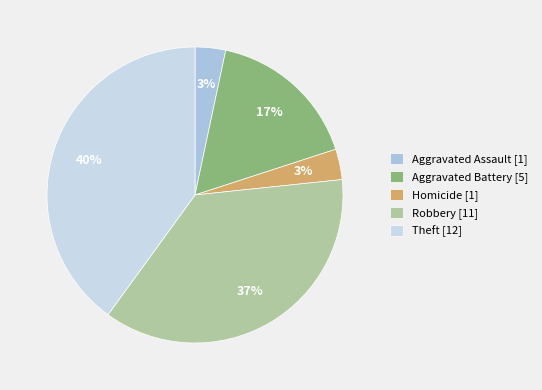

How many slices are in this pie chart?

5